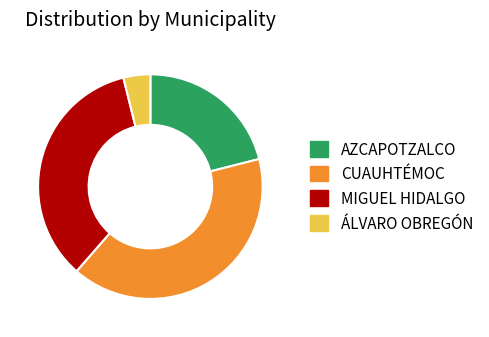

Between CUAUHTÉMOC and ÁLVARO OBREGÓN, which is larger?

CUAUHTÉMOC